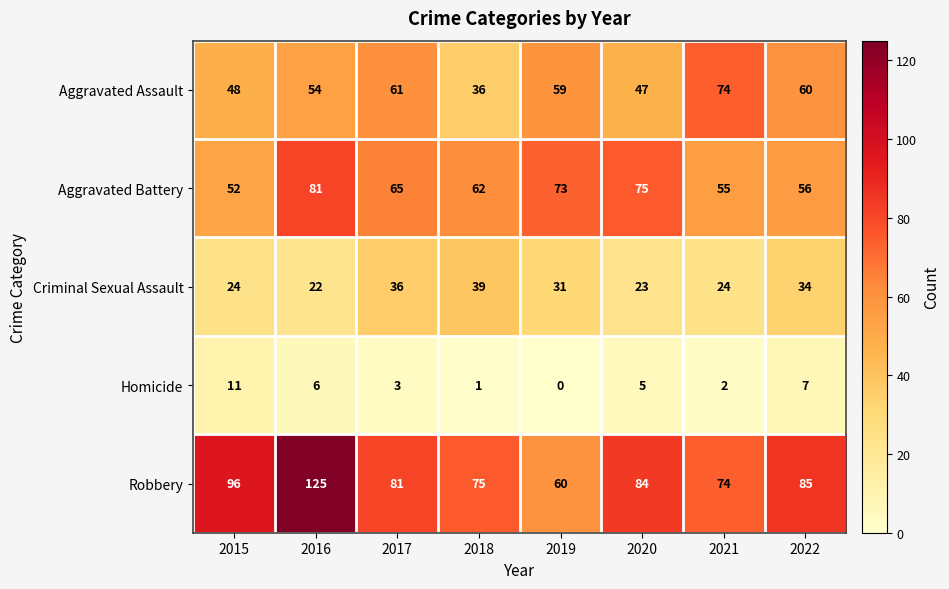

The Aggravated Battery series shows 62 at 2018. True or false?

True